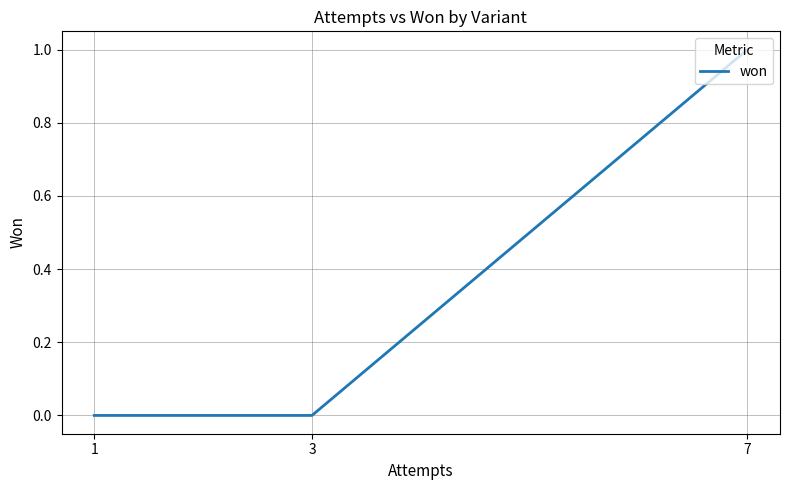

How many positive values are there?

1